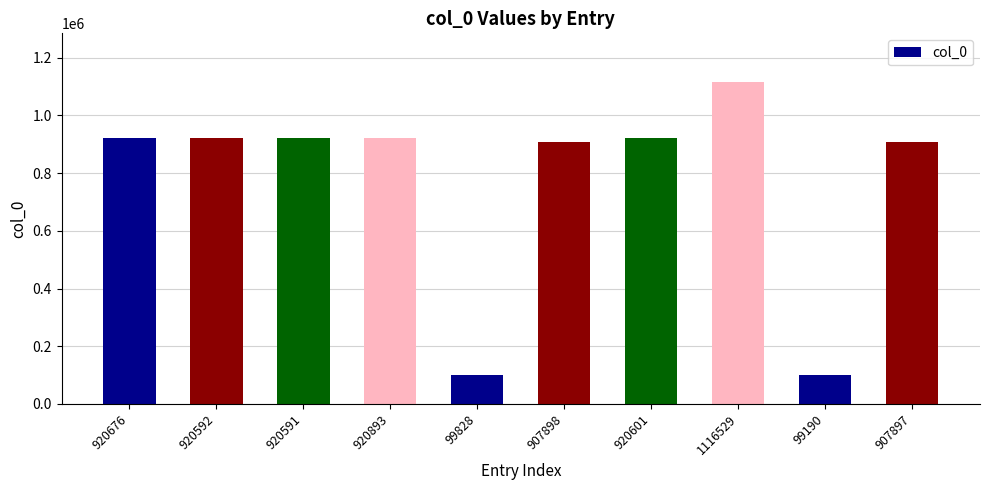

Is it true that the value at 99828 is 158642?

False